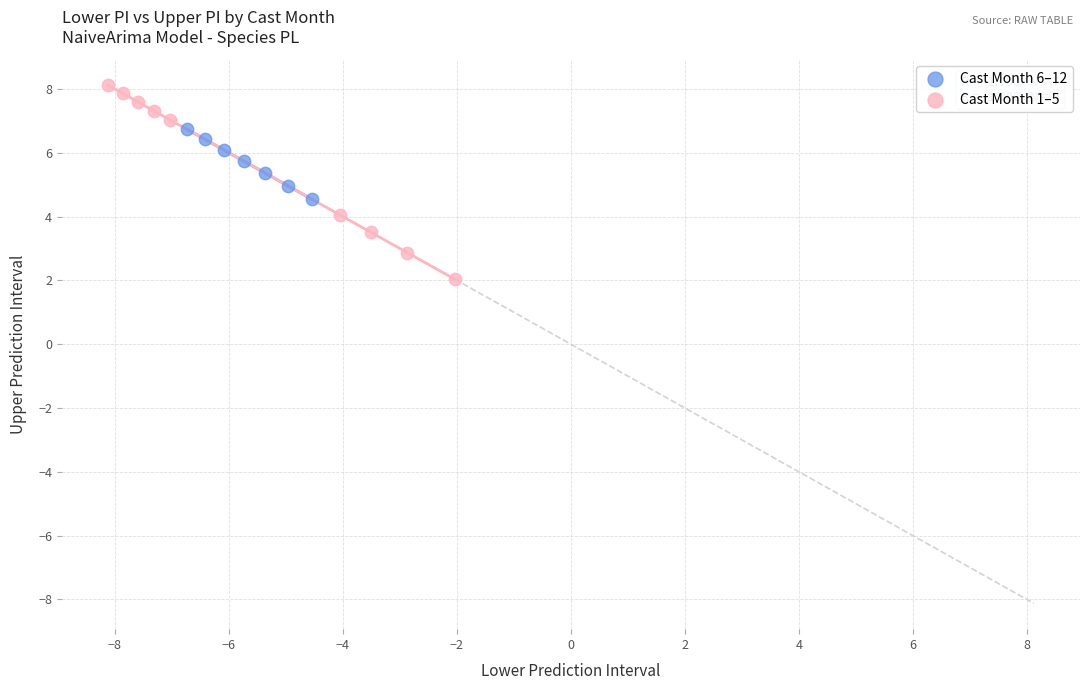

What are all the series names shown in the legend?

Cast Month 6–12, Cast Month 1–5